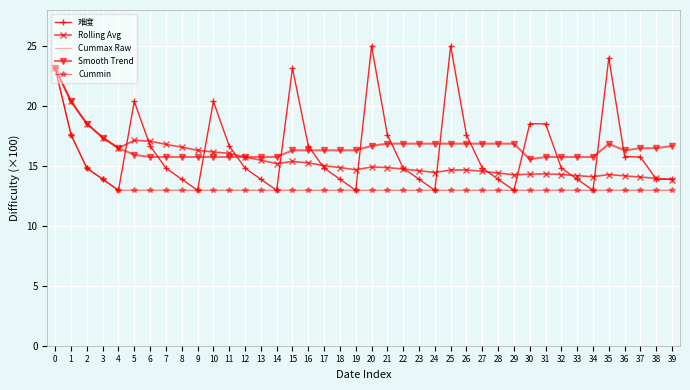

Rank the series at 18 from highest to lowest value.

Cummax Raw, Smooth Trend, Rolling Avg, 难度, Cummin